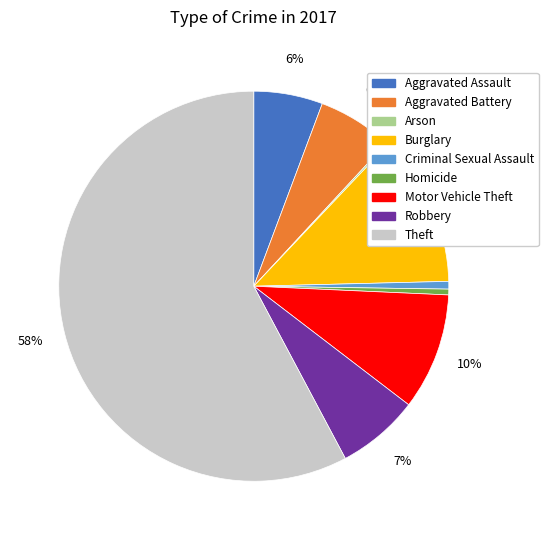

The Aggravated Battery slice represents 1% of the pie. True or false?

False